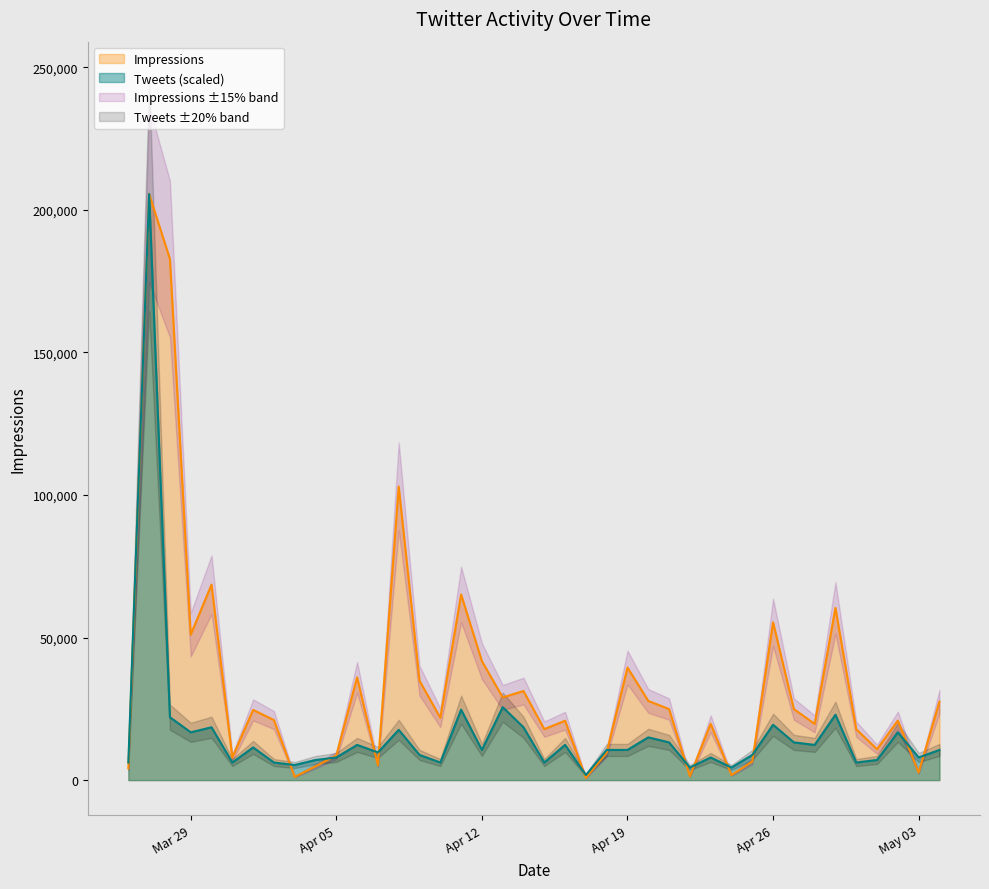

True or false: Tweets and Impressions intersect in this chart.

True